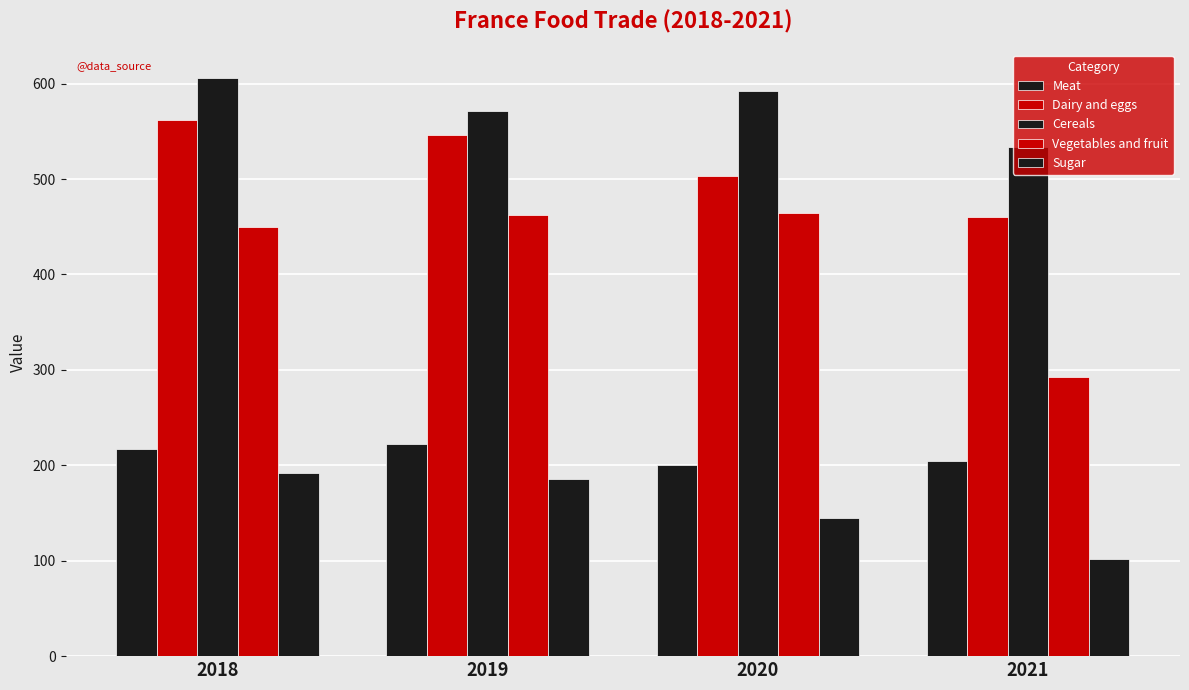

Which label corresponds to the smallest value in the chart?

2021